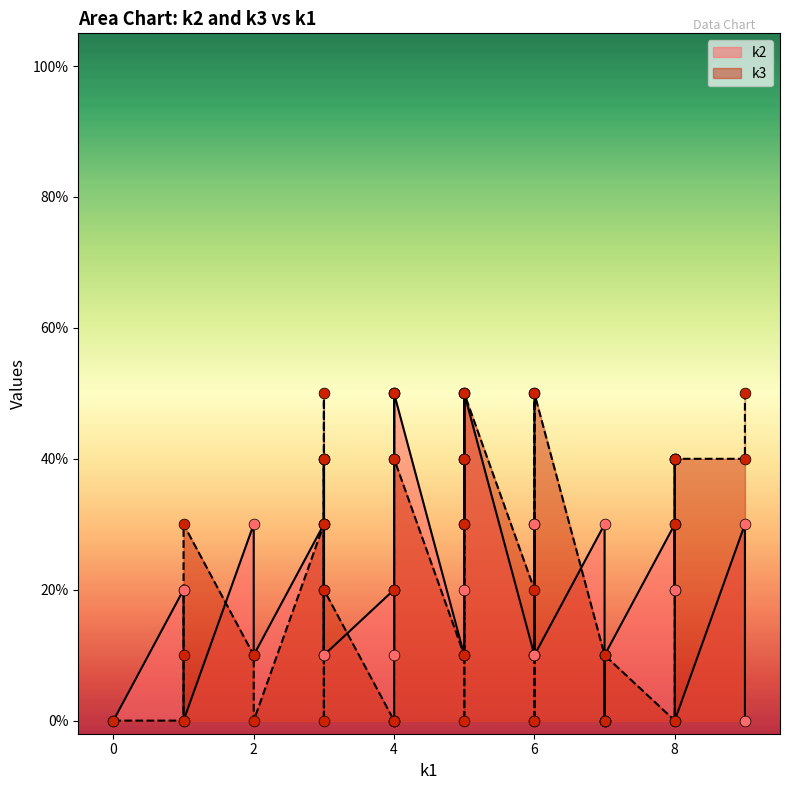

At how many categories does at least one series exceed 0?

37